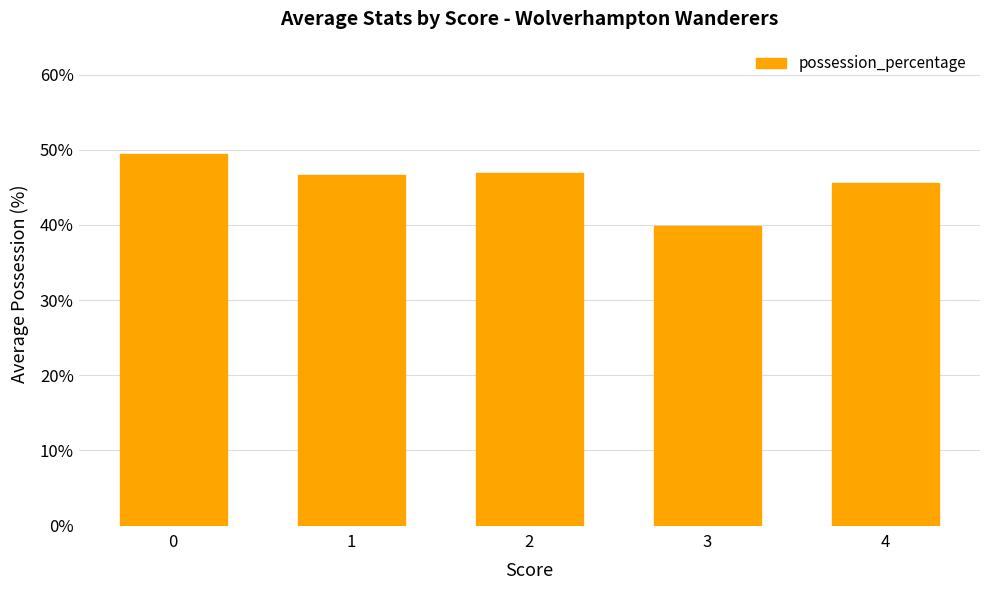

At which category does the chart reach its minimum across all series?

3